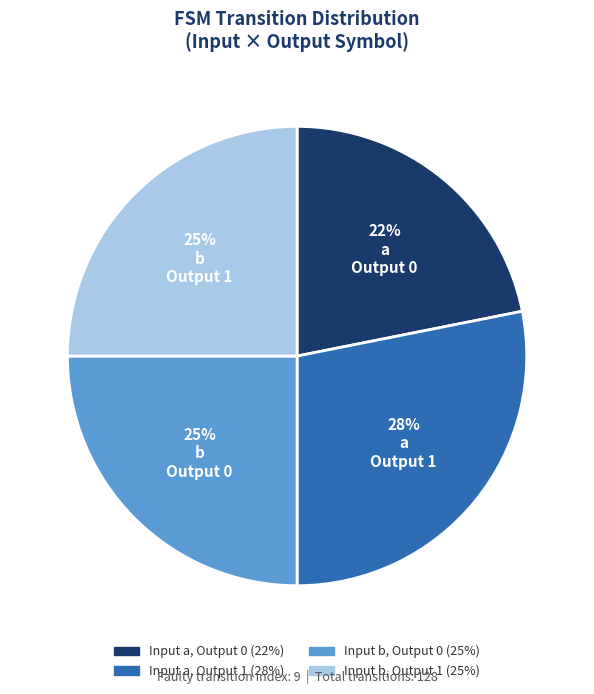

How many segments does this pie chart have?

4